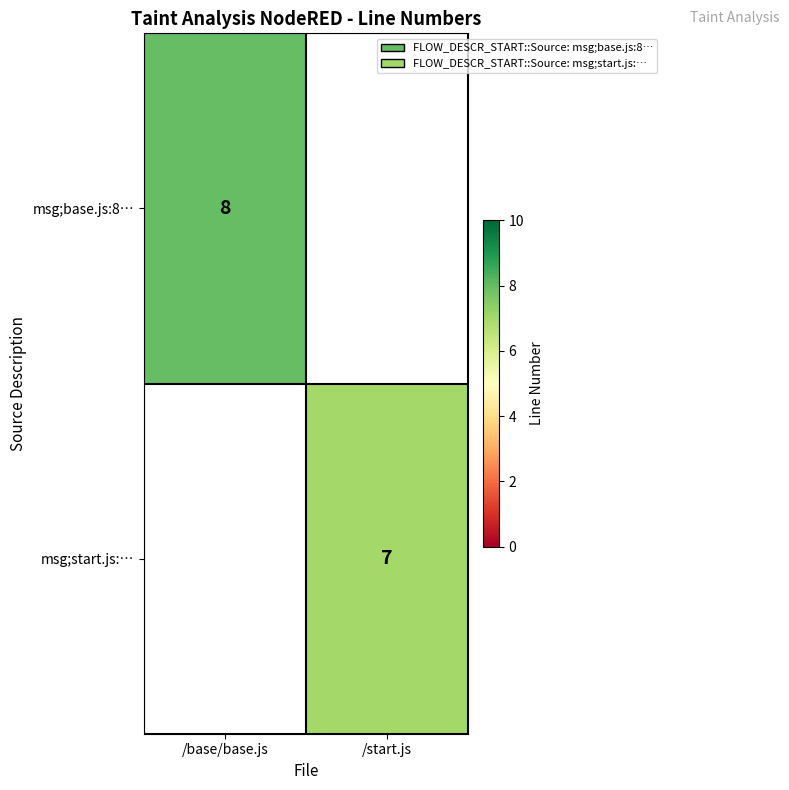

What is the minimum value shown in the chart?

7.0